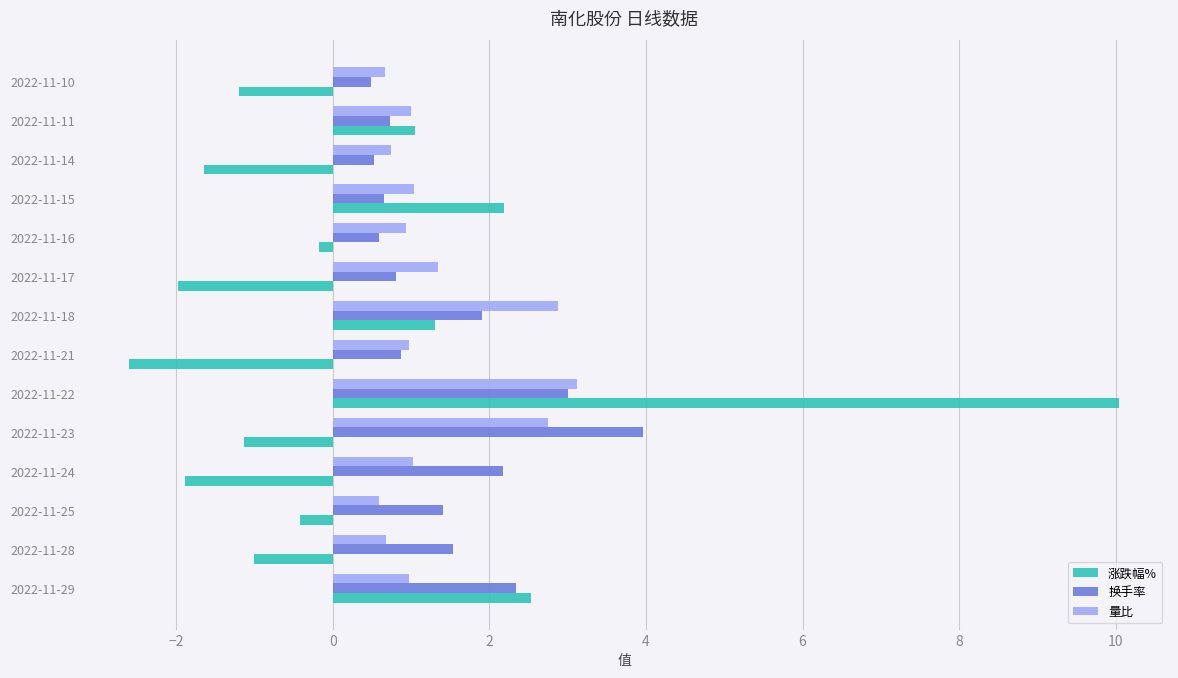

Between 2022-11-18 and 2022-11-11, which series saw the biggest shift?

量比